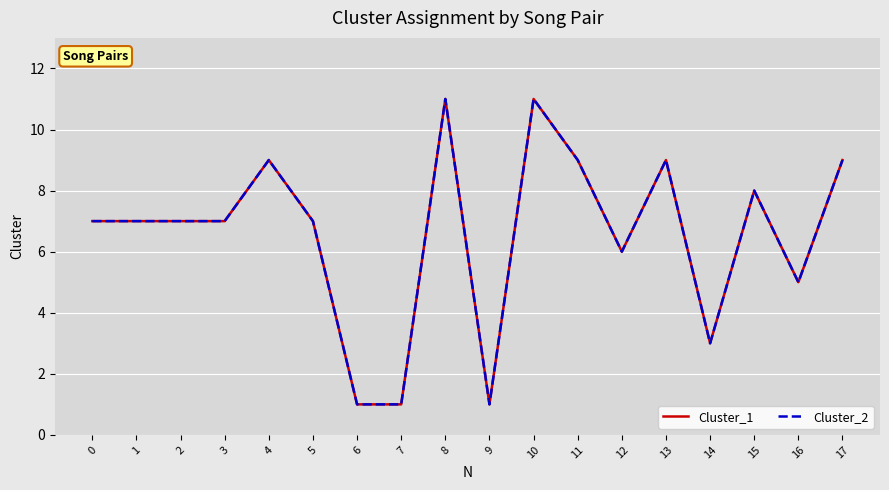

List the labels in order of Cluster_1 value, largest first.

8, 10, 4, 11, 13, 17, 15, 0, 1, 2, 3, 5, 12, 16, 14, 6, 7, 9